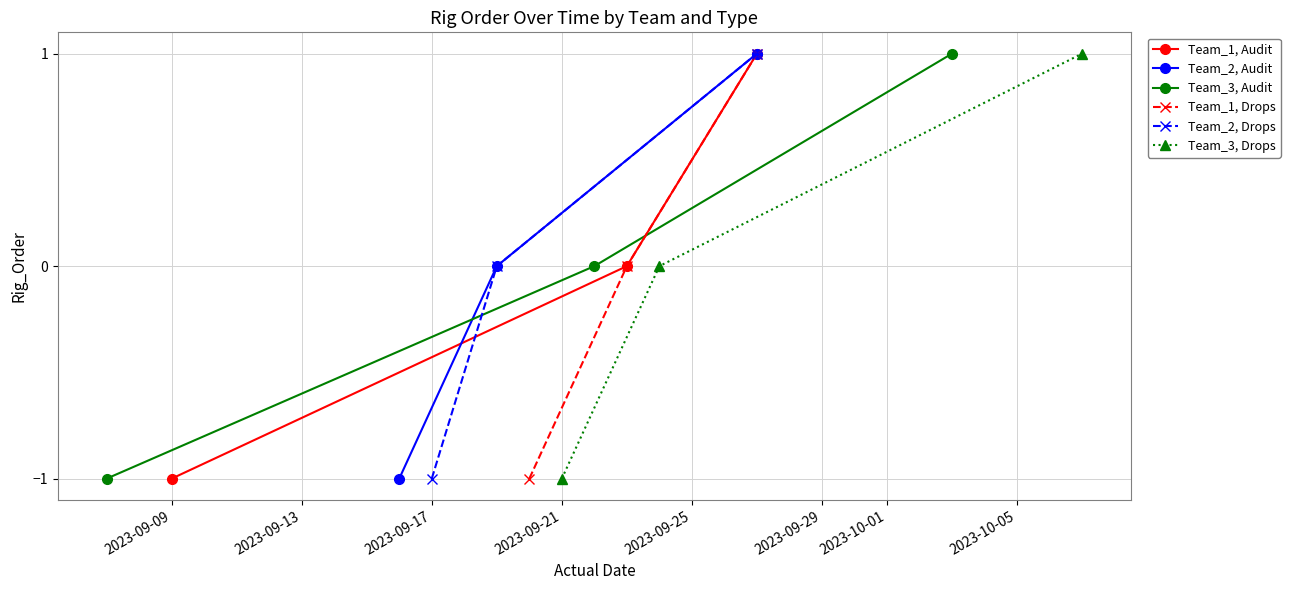

Reading left to right, extract all data points from this chart.

Team_1, Audit: -1	0	1
Team_2, Audit: -1	0	1
Team_3, Audit: -1	0	1
Team_1, Drops: -1	0	1
Team_2, Drops: -1	0	1
Team_3, Drops: -1	0	1